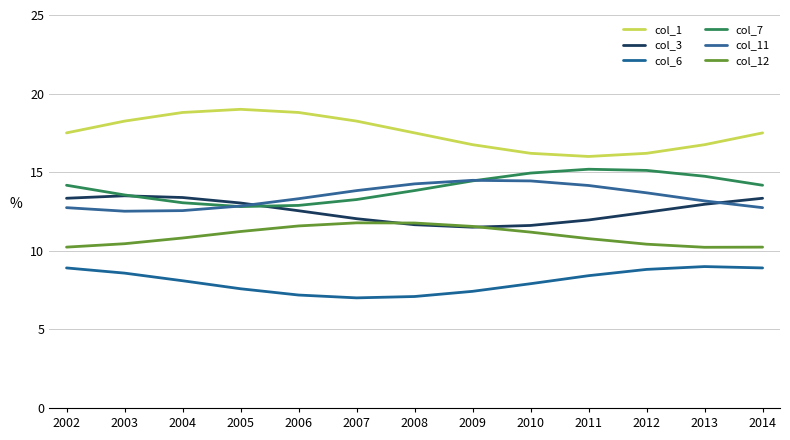

True or false: col_6 has more than 0 points higher than both neighbors.

True